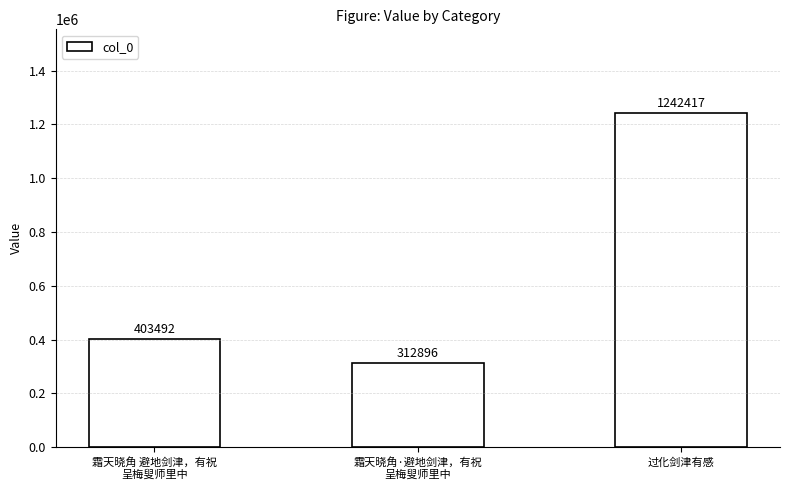

What is the greatest value displayed?

1242417